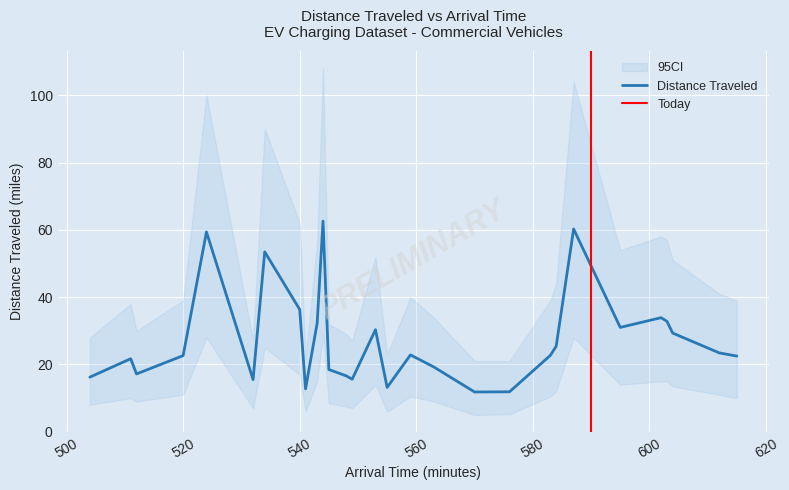

True or false: Distance Traveled has a value of 22.6 at 520.

True